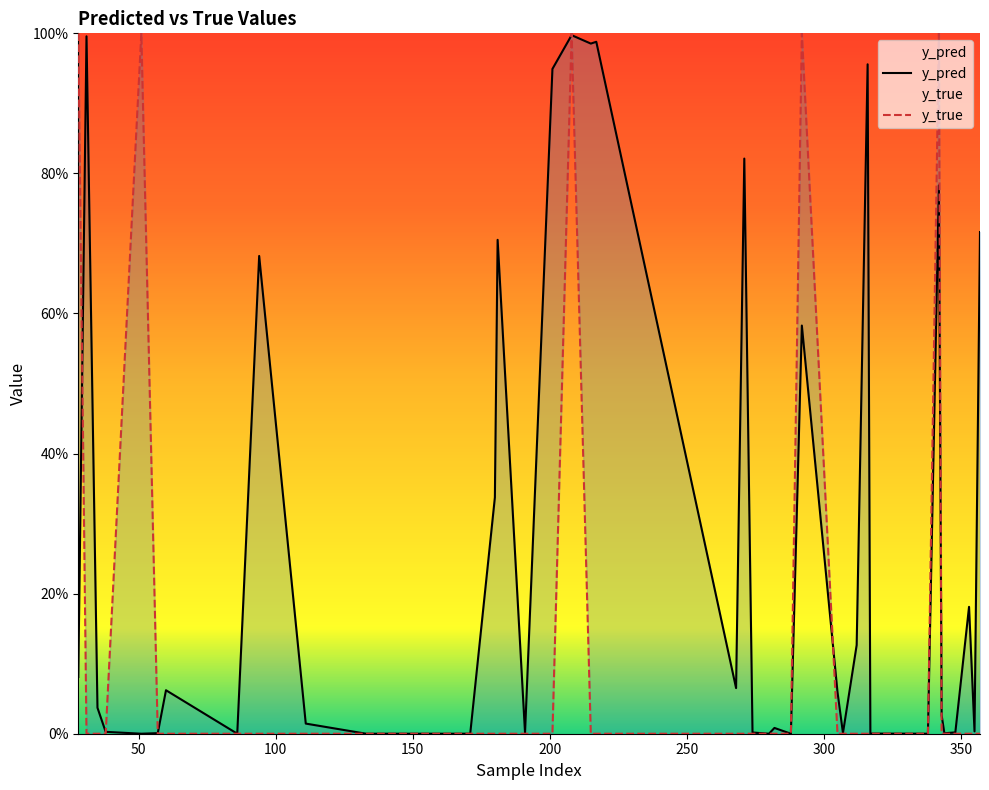

At 60, list the series in order from largest to smallest.

y_pred, y_true